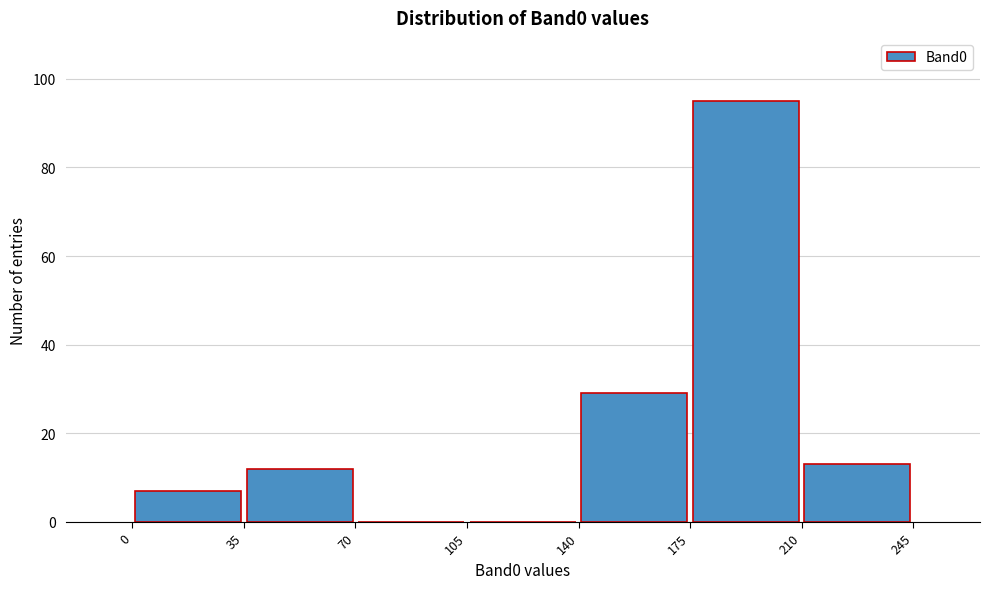

How tall is the bar that spans 175 to 210 on the x-axis? The values are not printed on the chart, so give them approximately, as read against the axis.

96